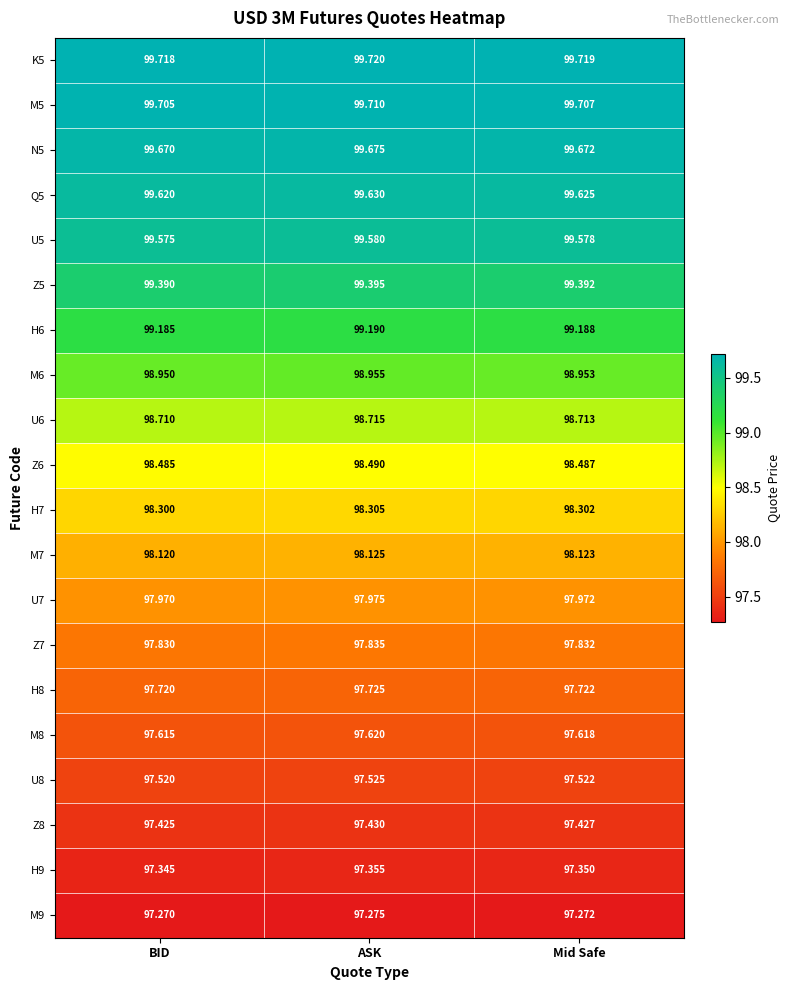

Where is Z7 nearest to the value 97?

BID